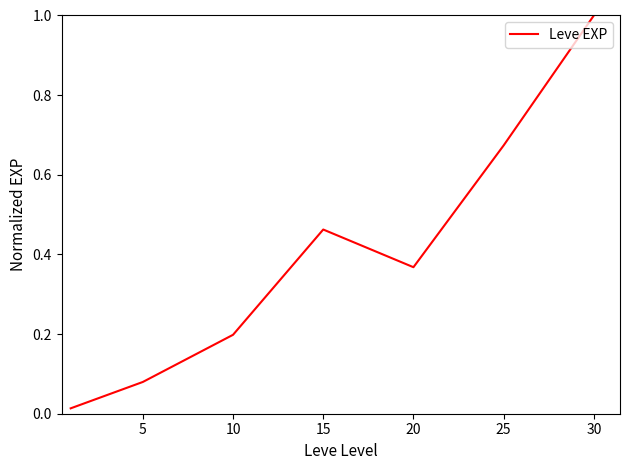

What is the maximum value shown in the chart?

1.0